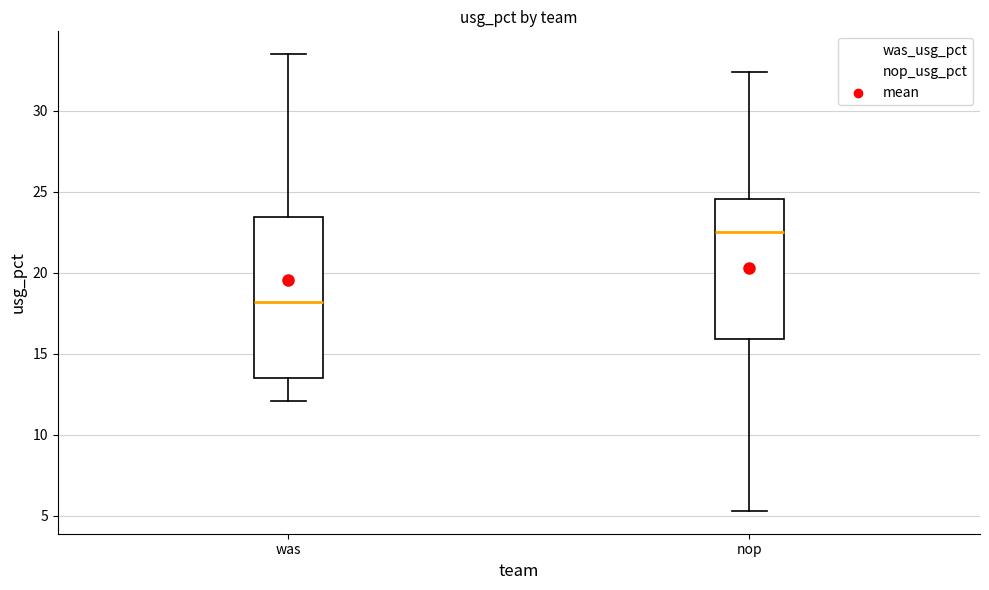

Which box's median line is the highest?

nop